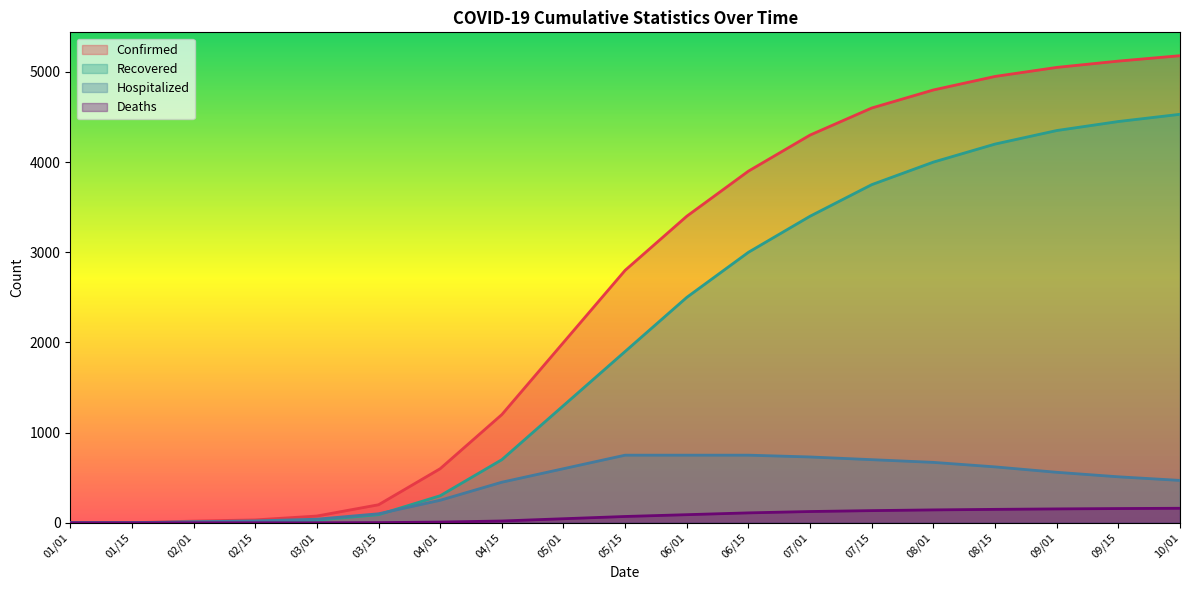

Reading left to right, list all the values displayed in this chart.

Confirmed: 0	1	19	32	75	200	600	1200	2000	2800	3400	3900	4300	4600	4800	4950	5050	5120	5180
Recovered: 0	0	8	11	30	90	300	700	1300	1900	2500	3000	3400	3750	4000	4200	4350	4450	4530
Hospitalized: 0	1	11	21	40	100	250	450	600	750	750	750	730	700	670	620	560	510	470
Deaths: 0	0	0	0	0	2	8	20	45	70	90	110	125	135	143	149	154	158	161